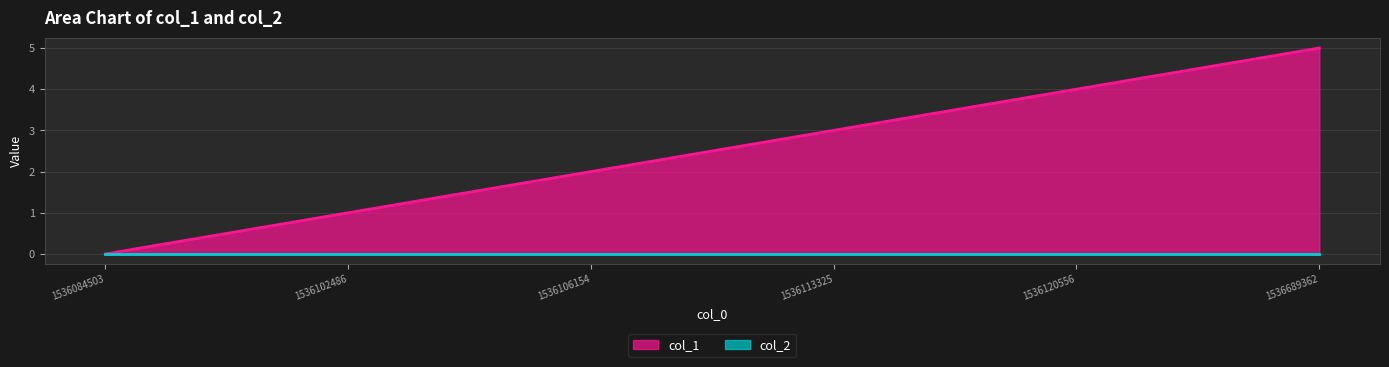

Is it true that the value at 1536689362 is 5?

True